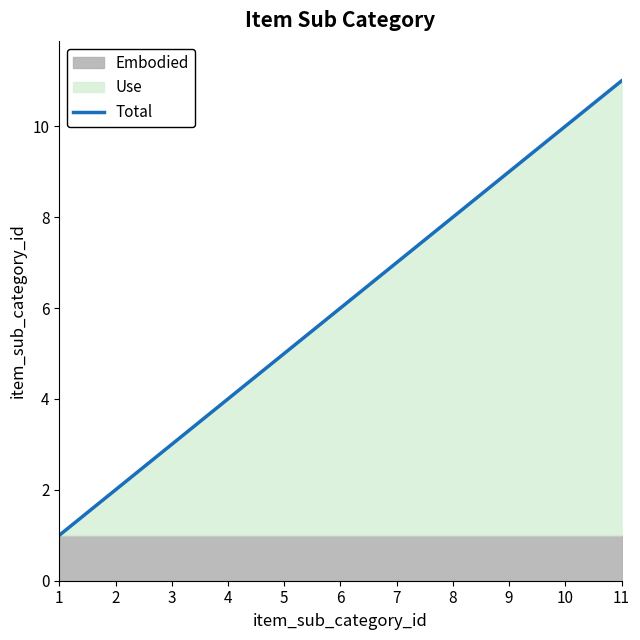

Reading left to right, transcribe all the data shown in this chart.

1=1	2=2	3=3	4=4	5=5	6=6	7=7	8=8	9=9	10=10	11=11